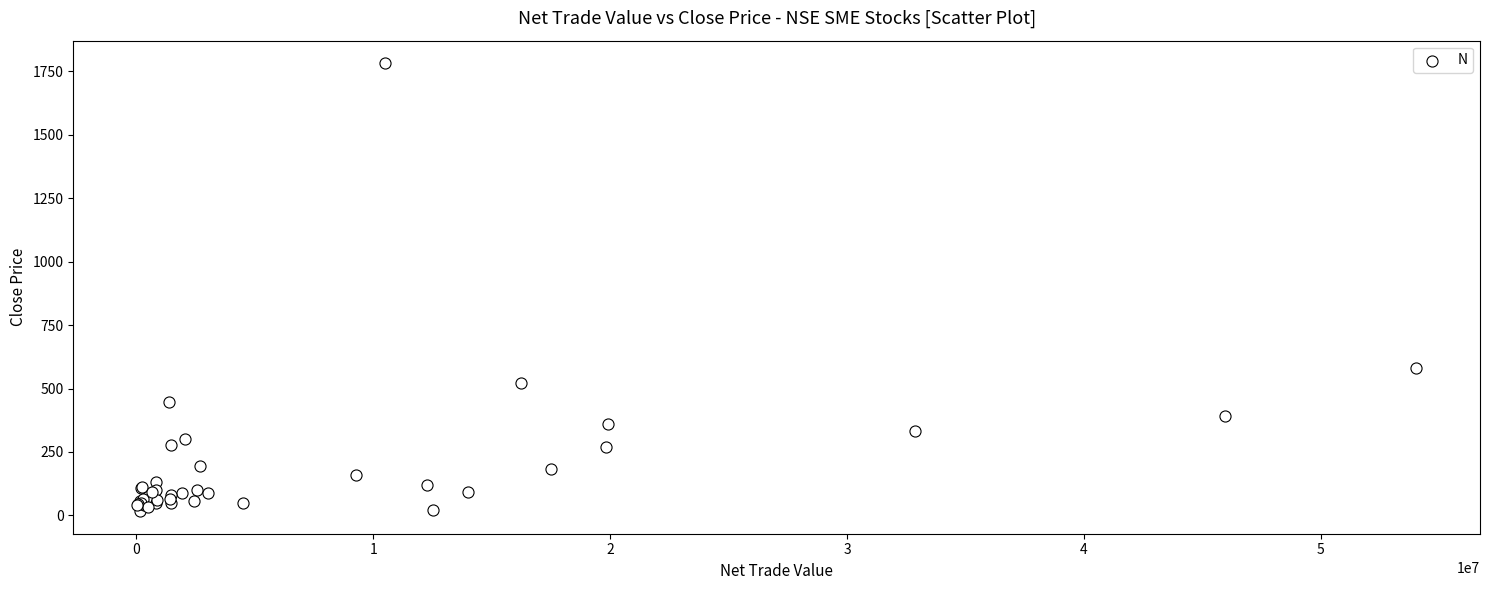

What Y value in the scatter plot is closest to 898?

582.4